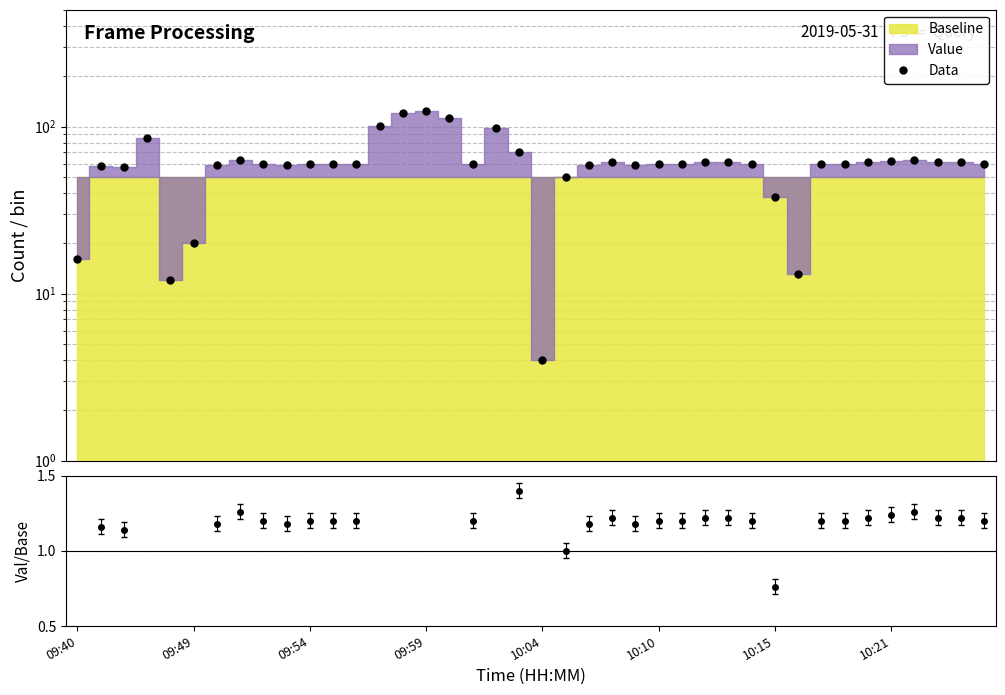

What is the maximum value shown in the chart?

123